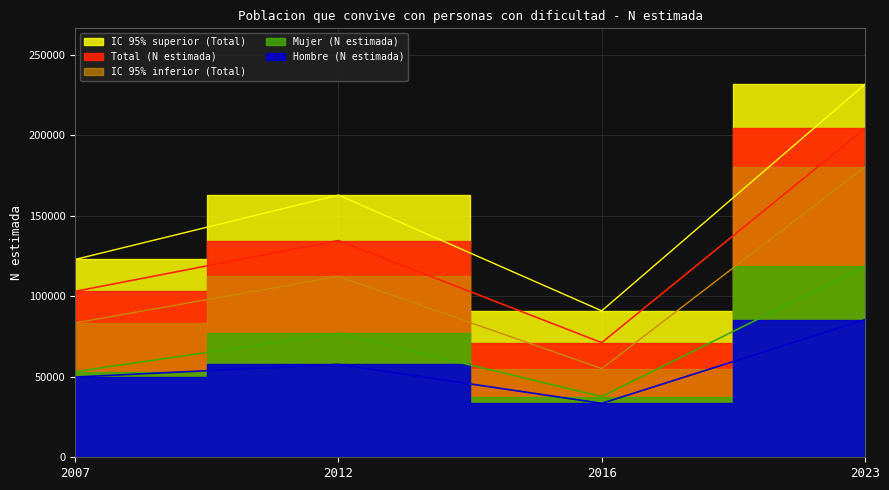

What value does the IC 95% superior (Total) series have at 2023, to the nearest 10?

231730